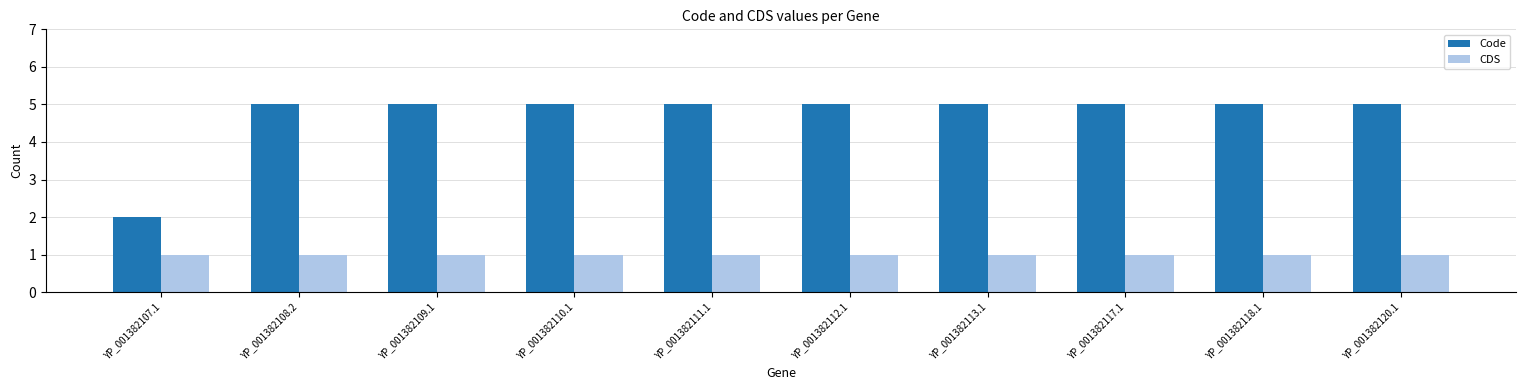

What is the spread (max minus min) of values at YP_001382117.1?

4